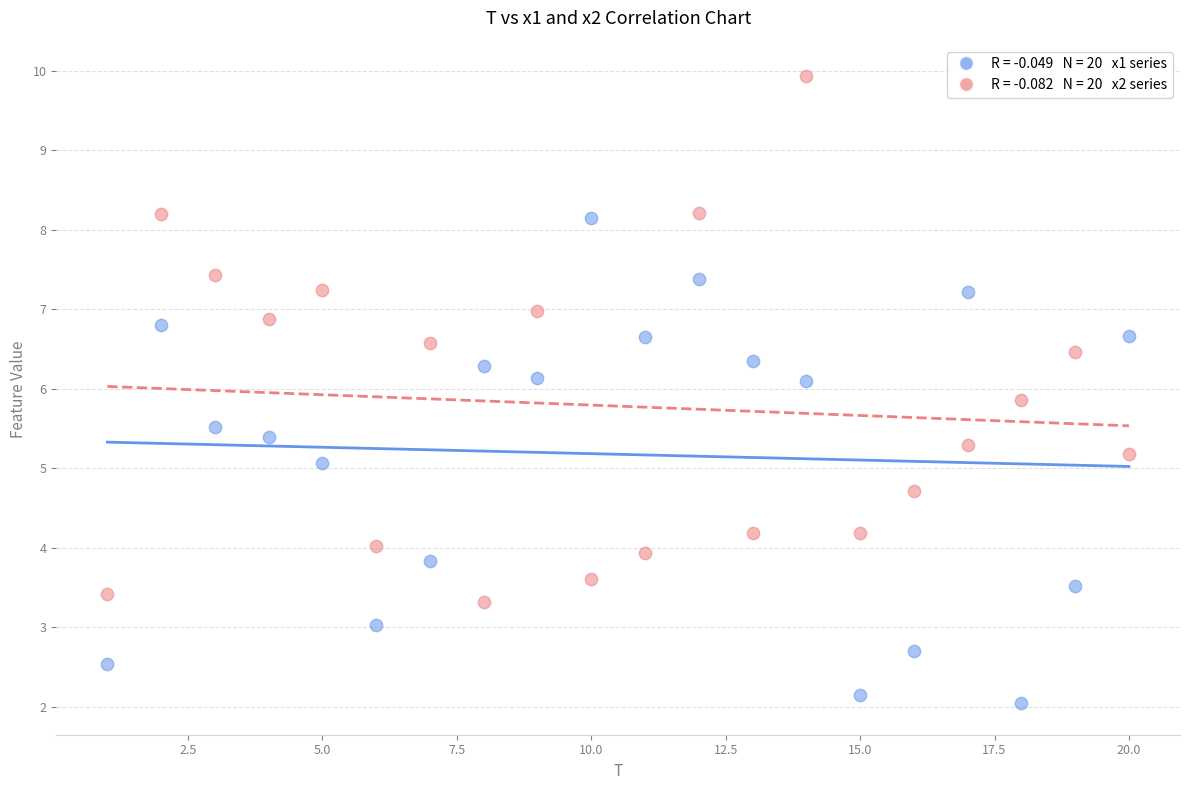

Across all data points, what is the range of X values (max minus min)?

19.0